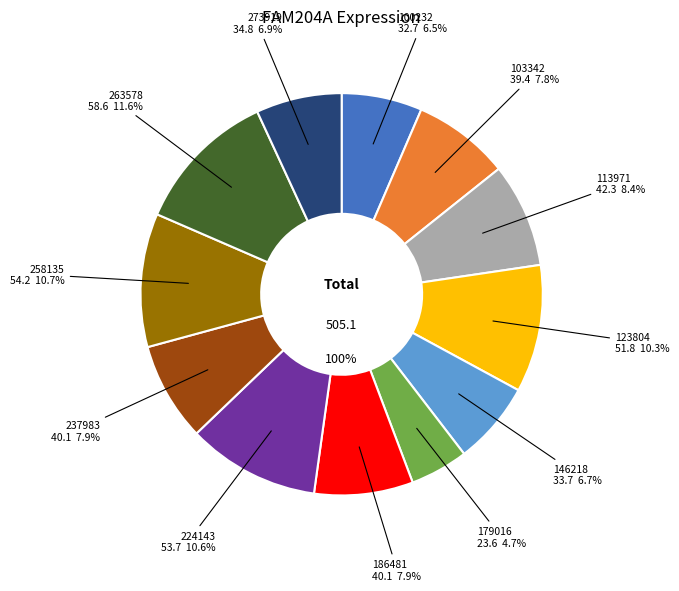

True or false: 273919 accounts for 7% of the total.

True